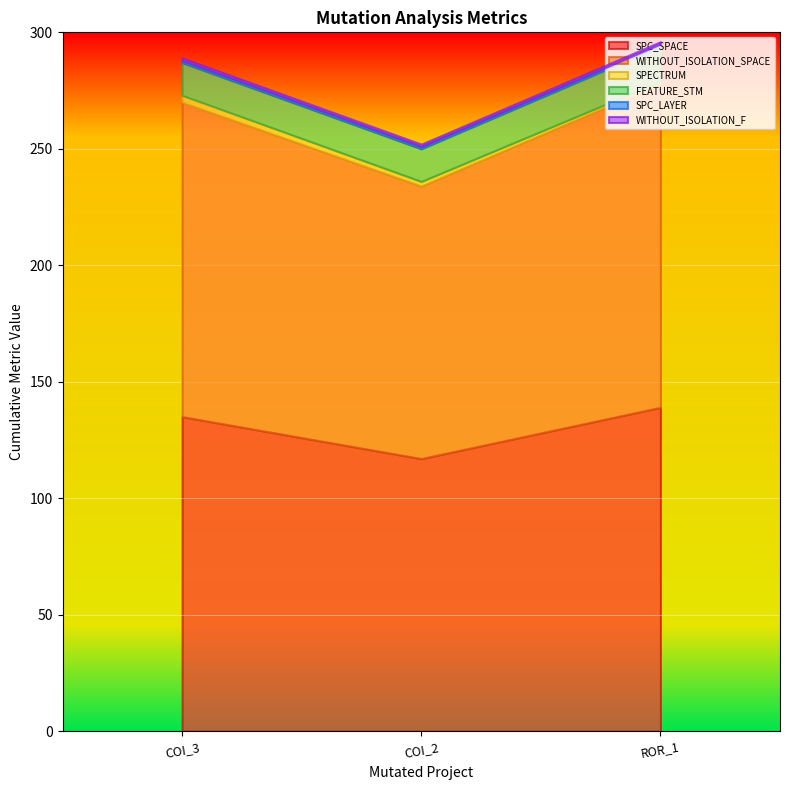

What is the total value across all series at AutoResponder.EmailSystem.Client.COI_3?

289